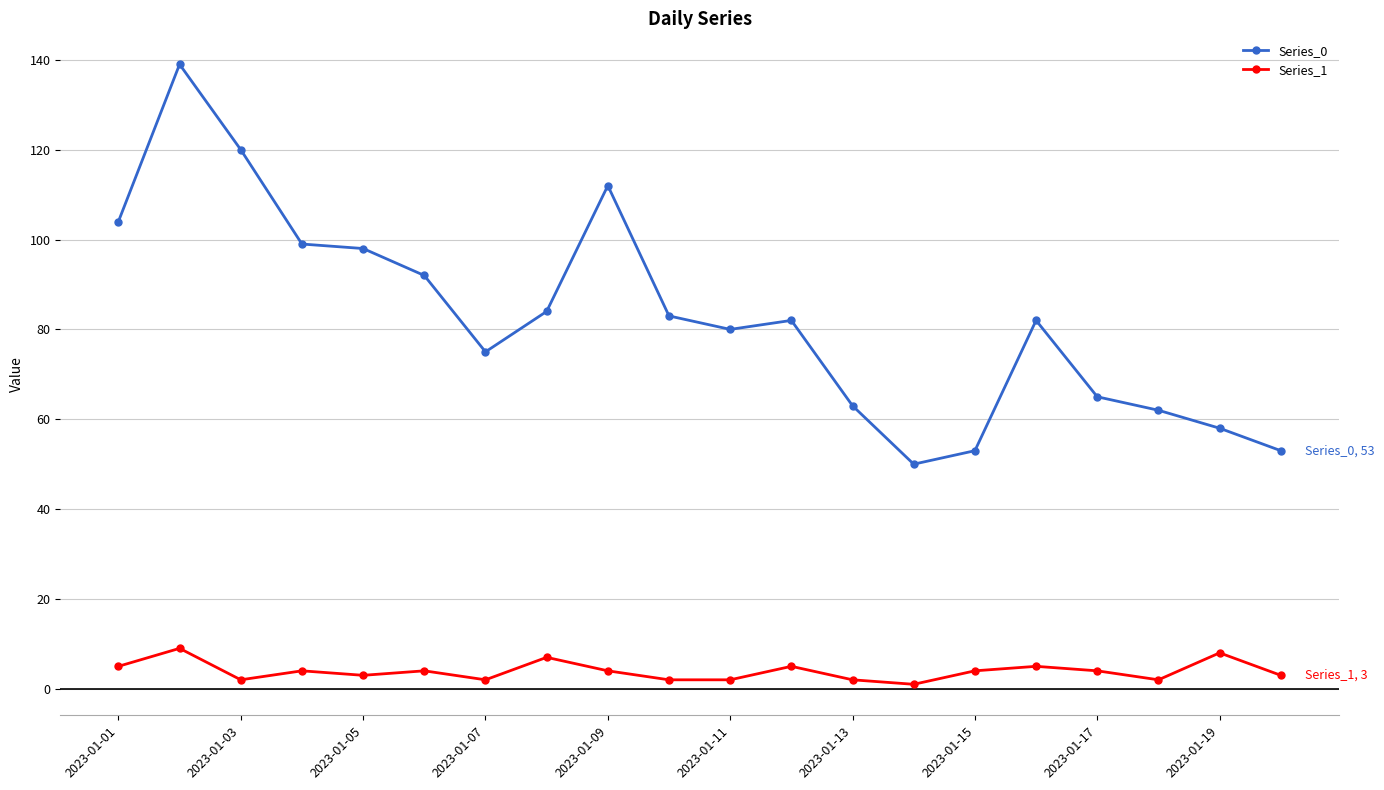

Does the chart display data point markers on the line(s)?

Yes